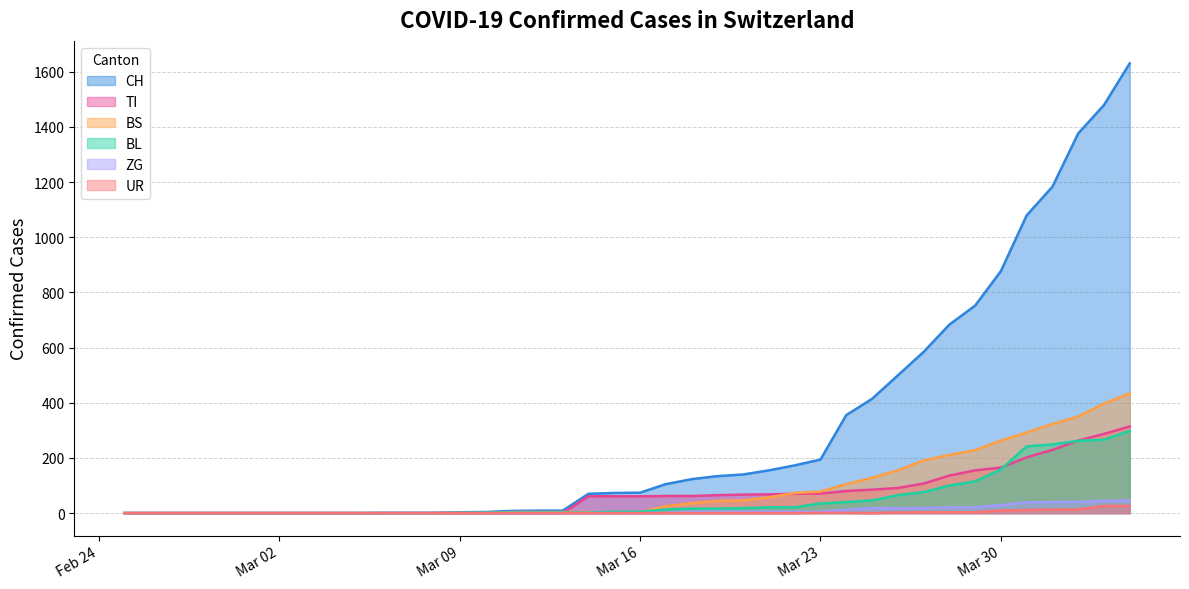

Which series has the largest range (max minus min)?

CH